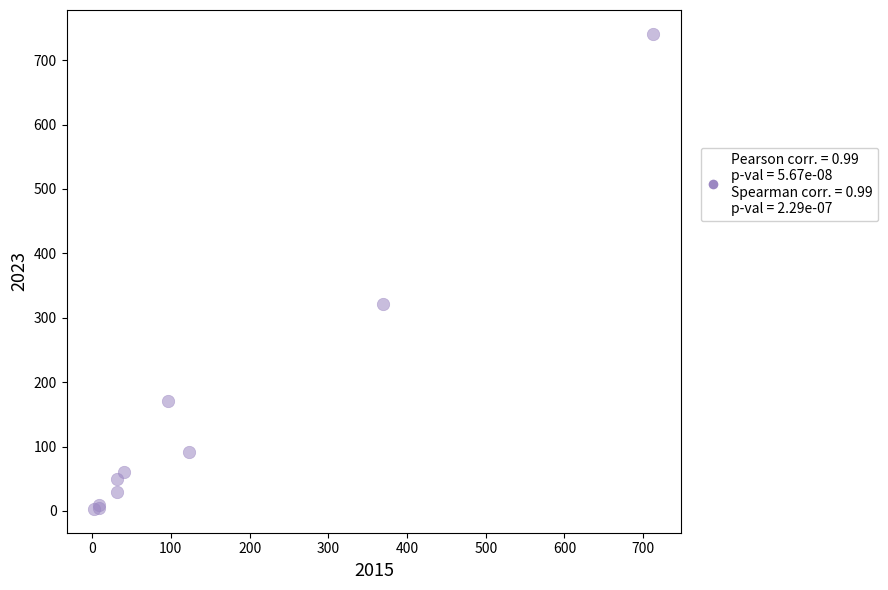

What Y value in the scatter plot is closest to 372?

321